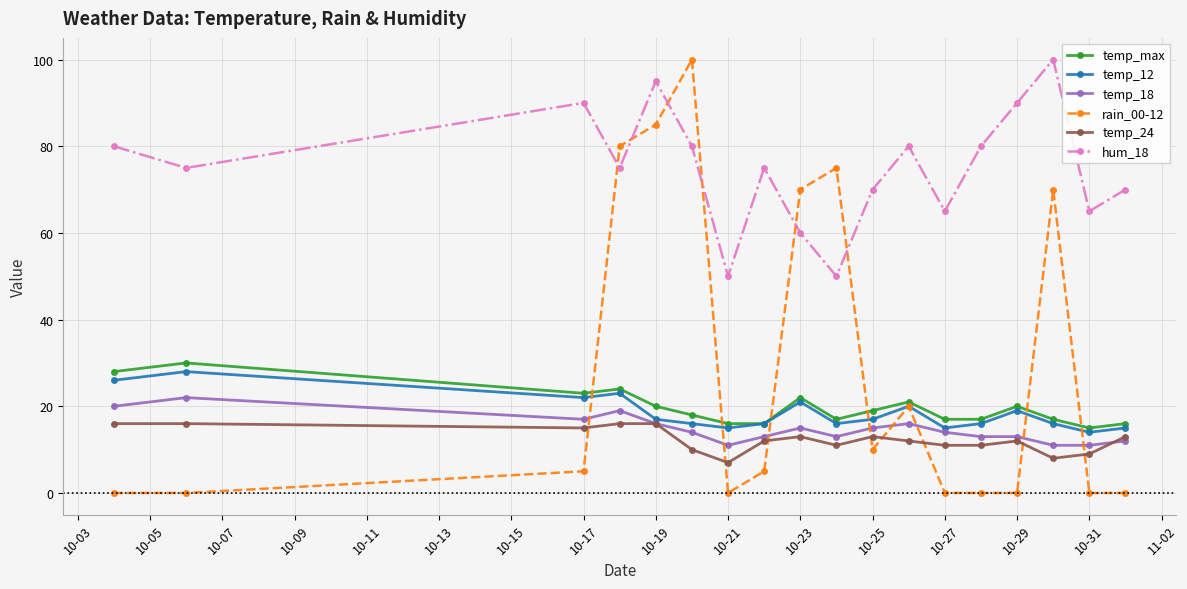

Which series has the widest spread of values?

rain_00-12